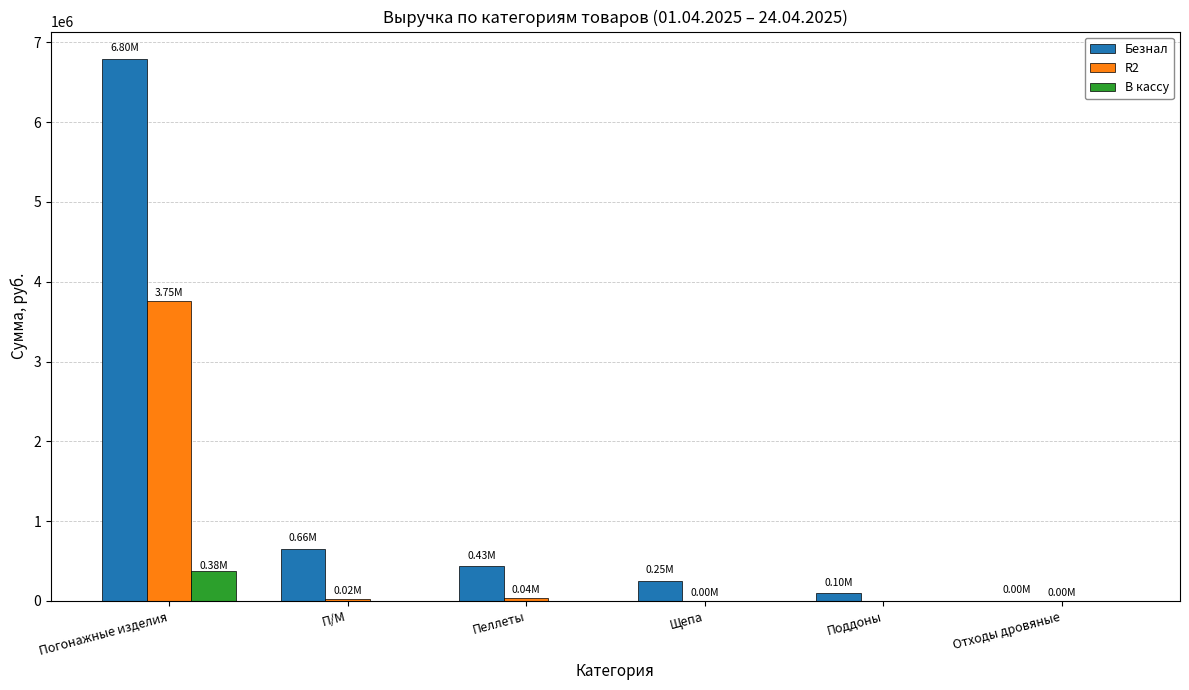

Does the chart contain stacked bars?

No